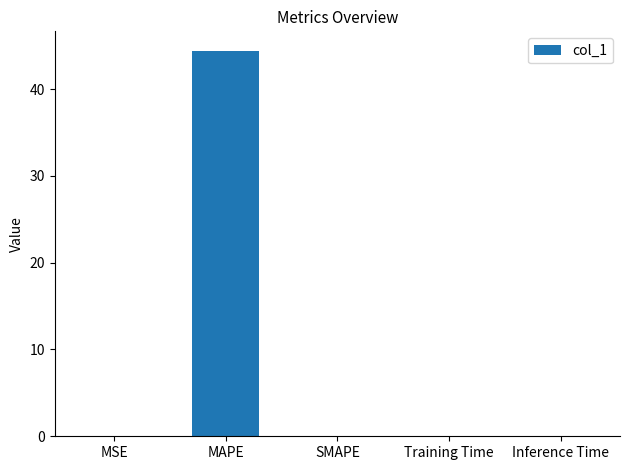

Is it true that the value at Inference Time is 0.0?

True